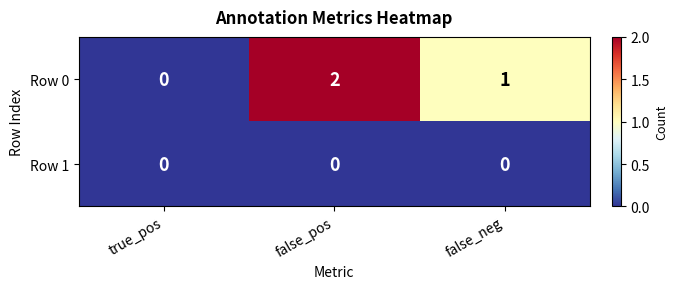

At which label does Row 0 reach its minimum?

true_pos